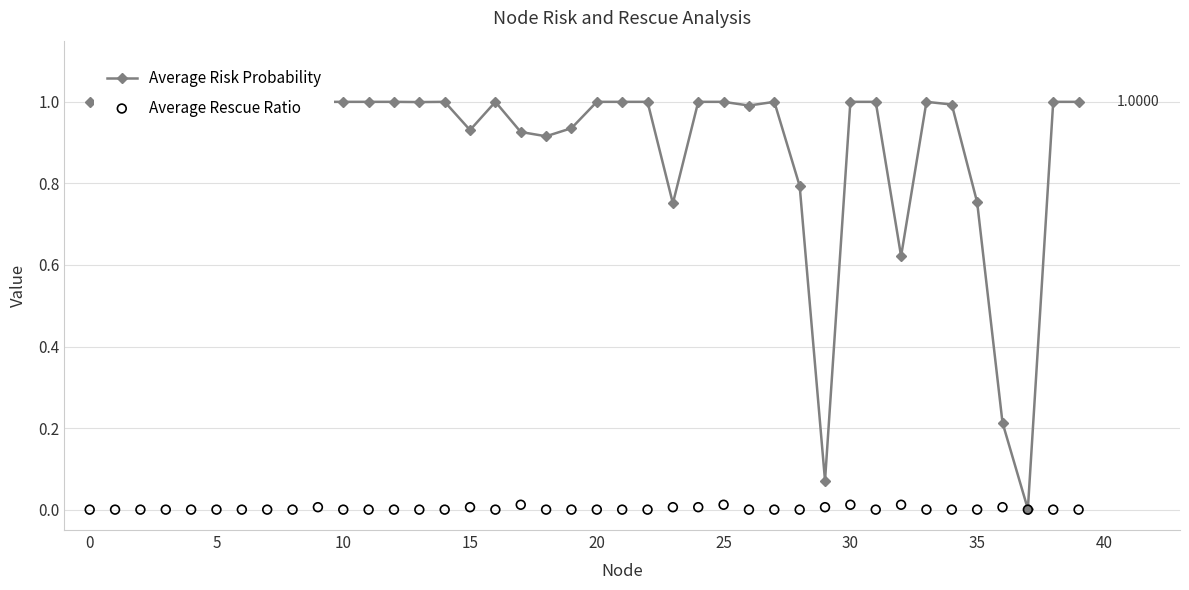

Which series contains the lowest Y value?

Average Rescue Ratio